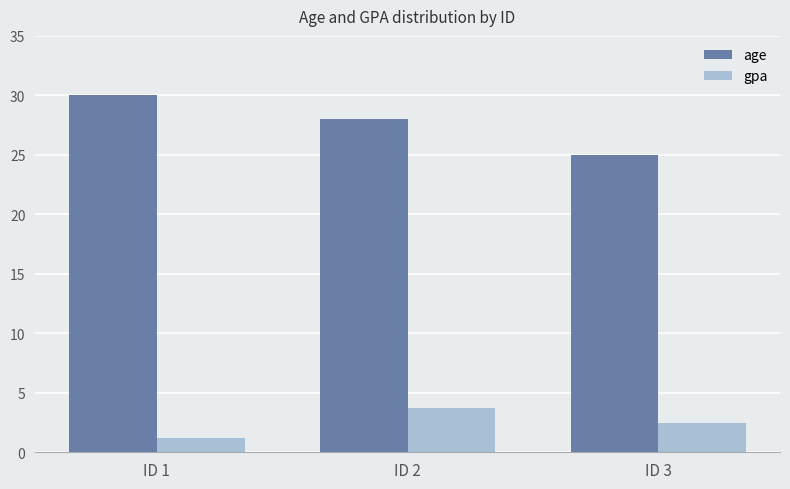

Is the value of gpa at ID 1 greater than the value of age at ID 3?

No